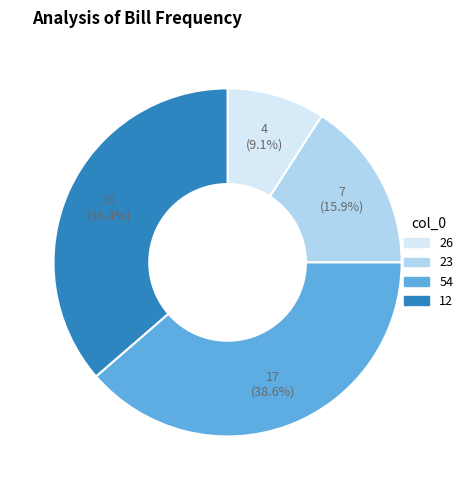

What is the ratio of the value at 26 to the value at 23?

0.6